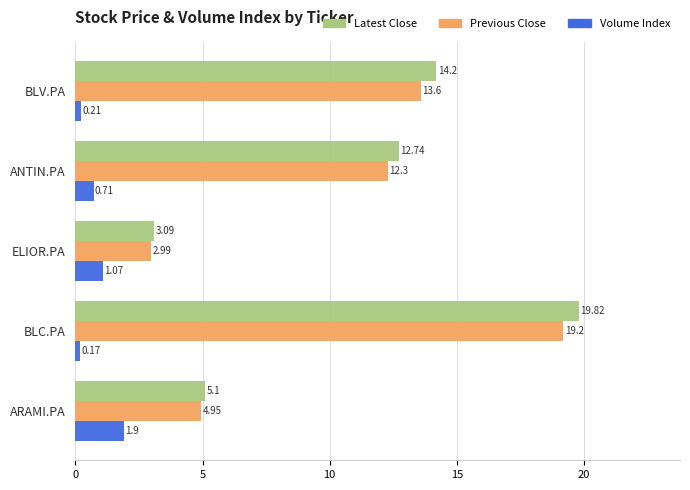

What is the sum of all Latest Close values?

55.0